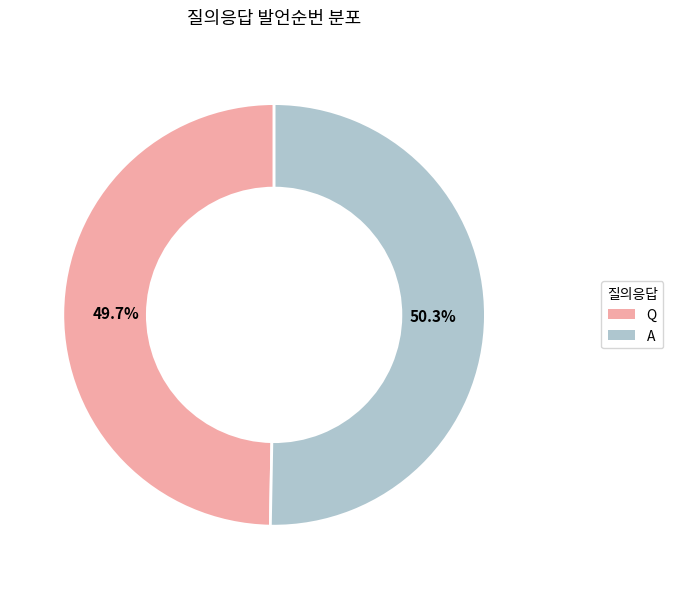

To the nearest percent, what percentage of the pie is A?

50%